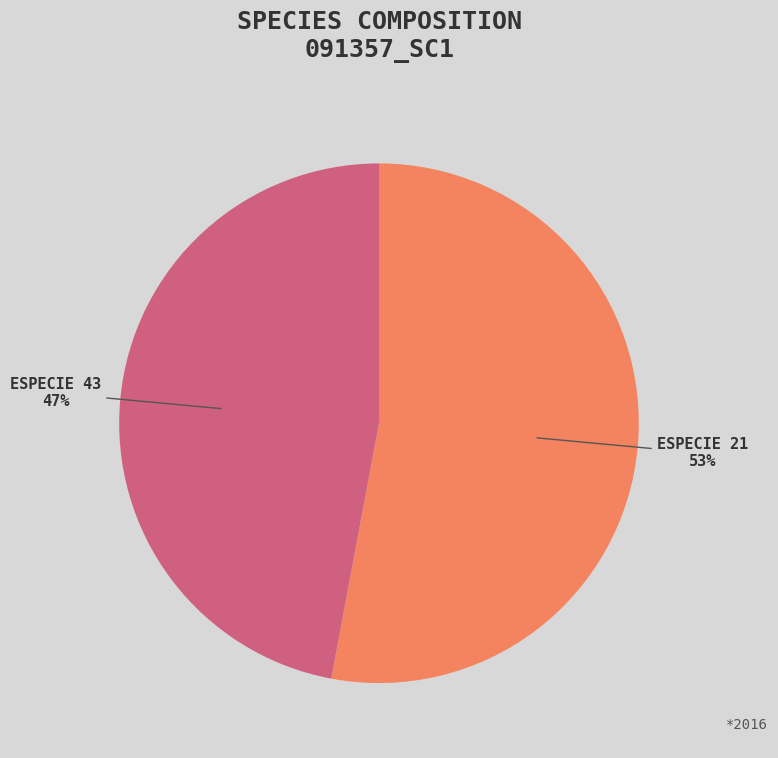

To the nearest percent, what is the average slice percentage?

50%